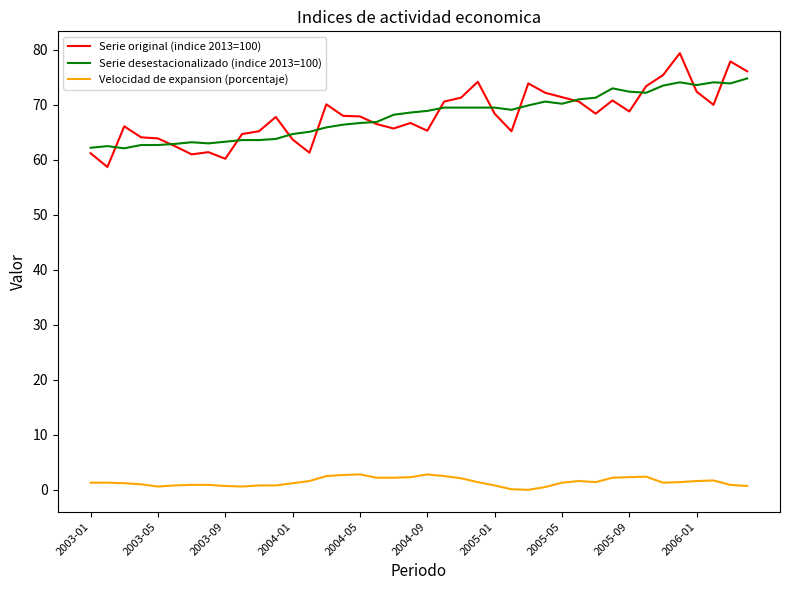

List the series in order of their peak value, highest first.

Serie original (indice 2013=100), Serie desestacionalizado (indice 2013=100), Velocidad de expansion (porcentaje)